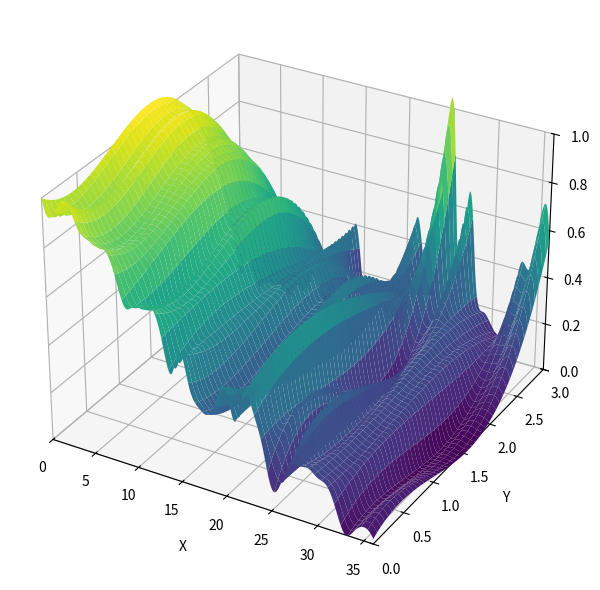

What is the sum of the low values at 22 and 18?

8.7